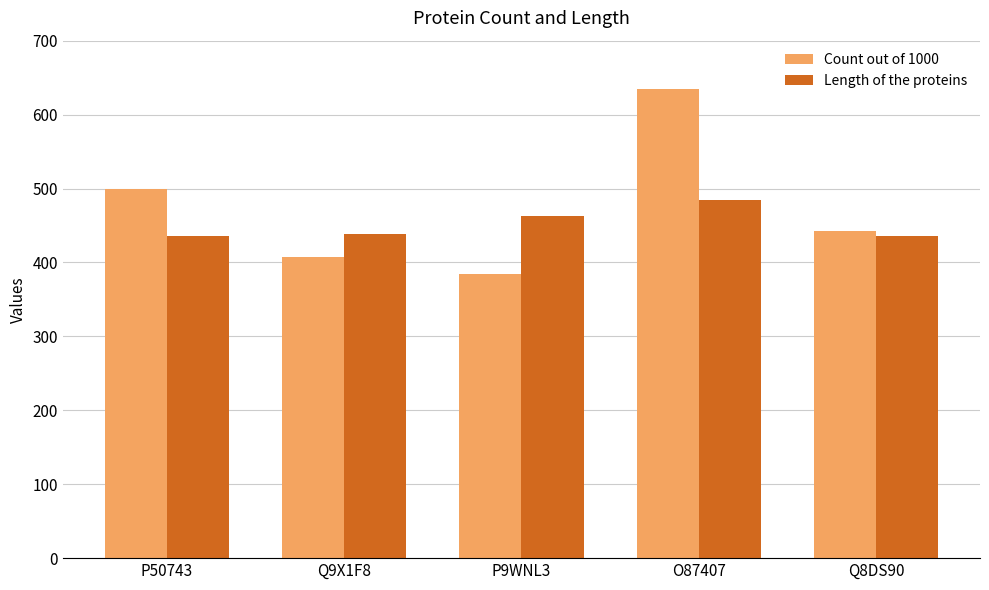

List the series in order of their overall mean, lowest first.

Length of the proteins, Count out of 1000